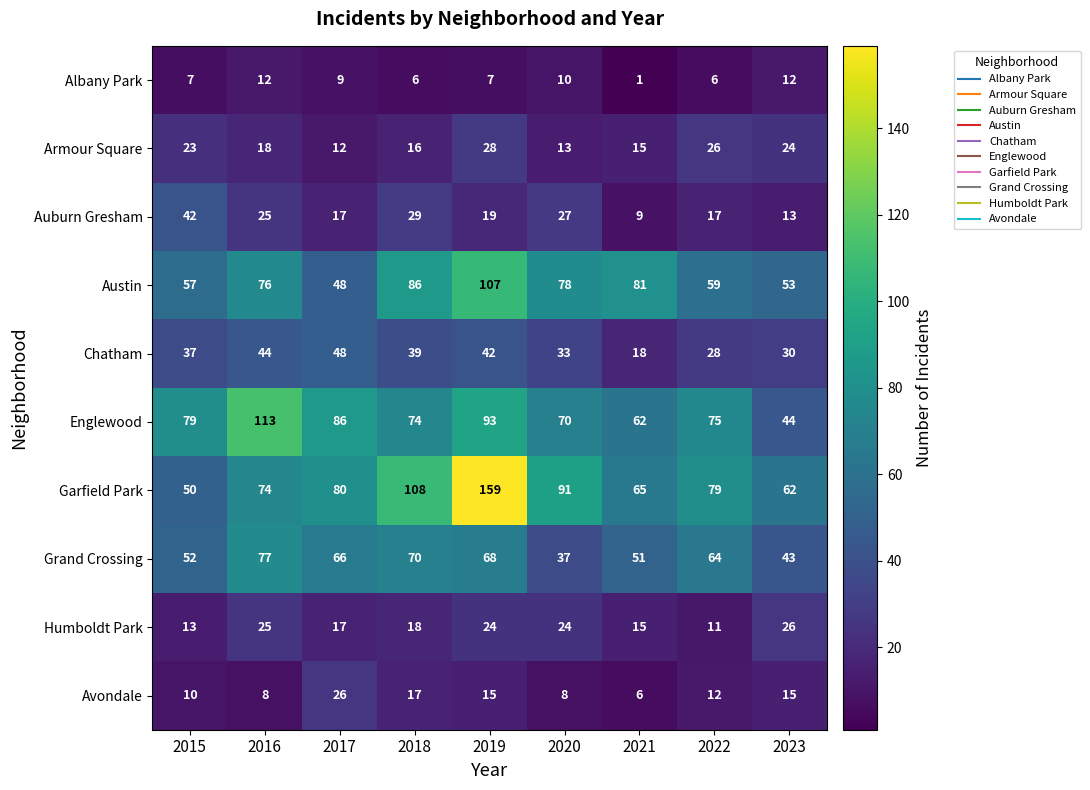

Which category has the highest value in the Humboldt Park series?

2023